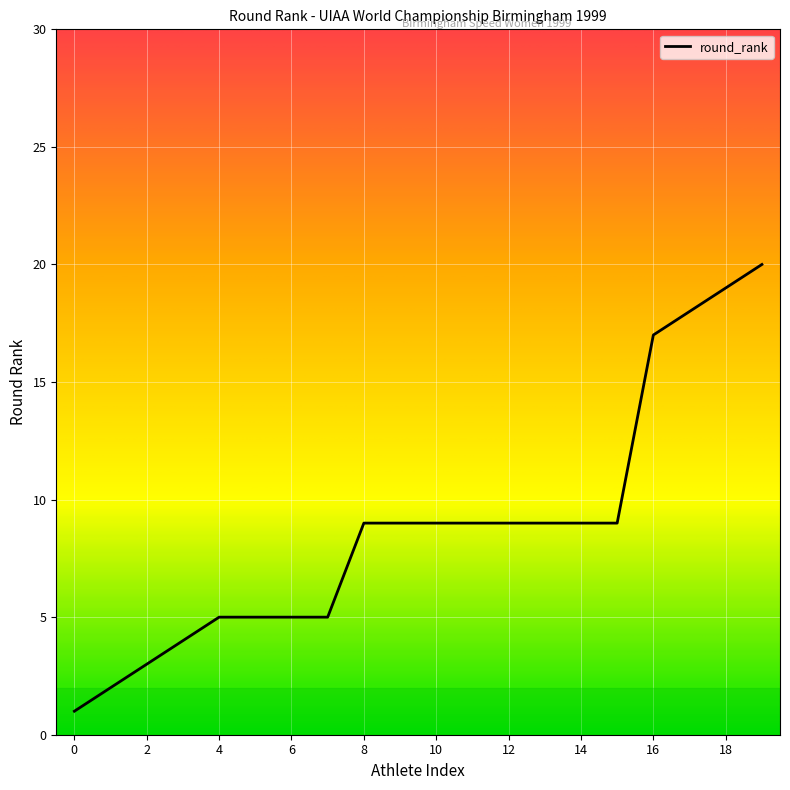

What is the difference between the maximum and minimum values?

19